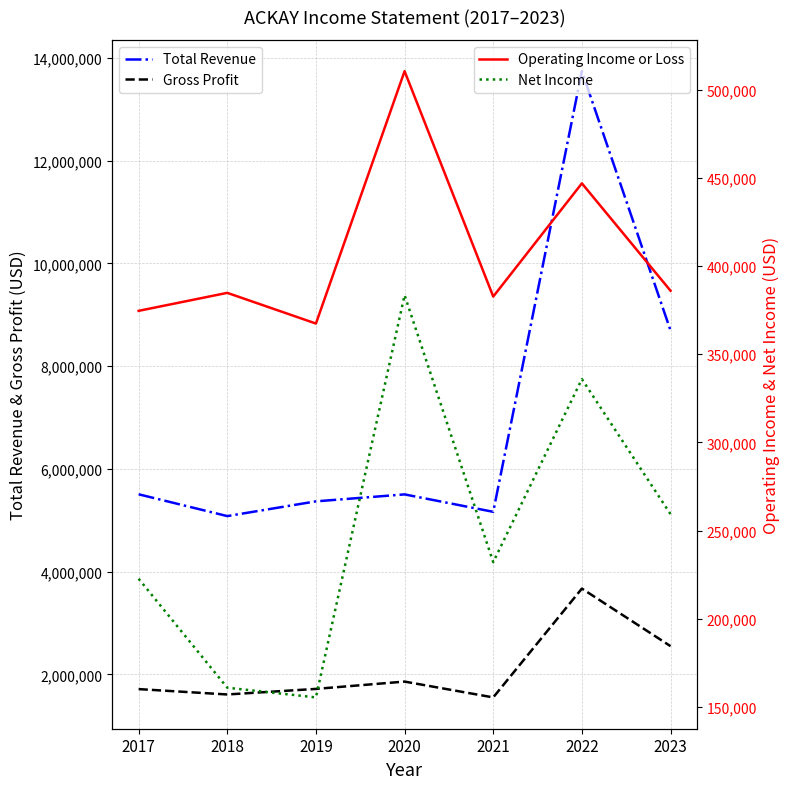

At how many categories does at least one series exceed 2754950?

7